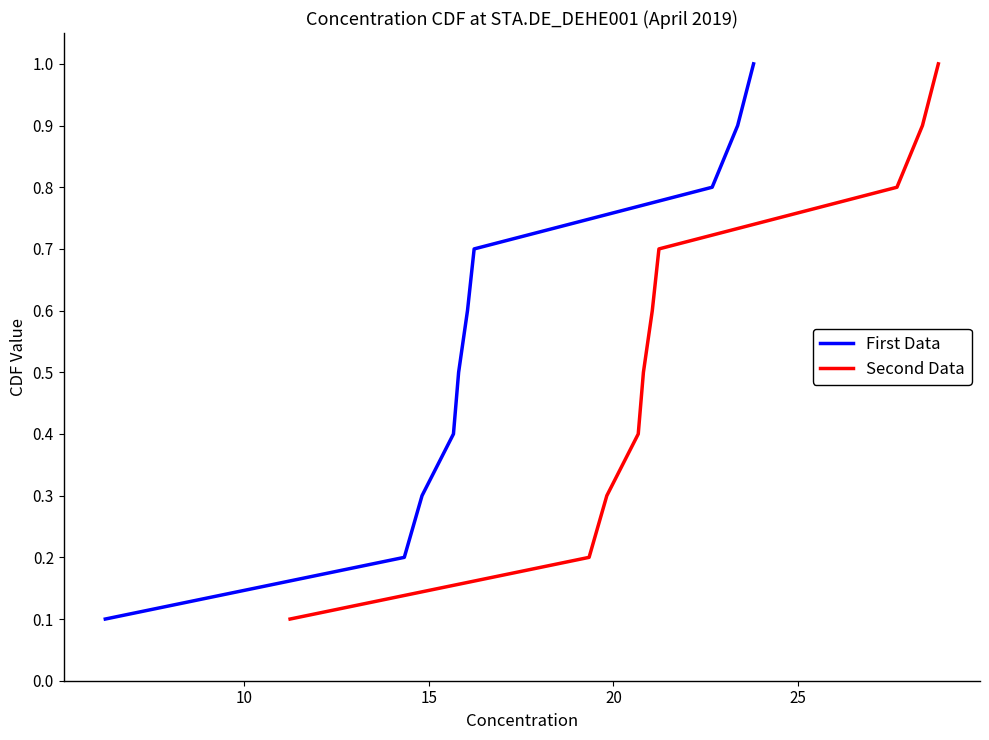

True or false: First Data and Second Data cross at least once.

False